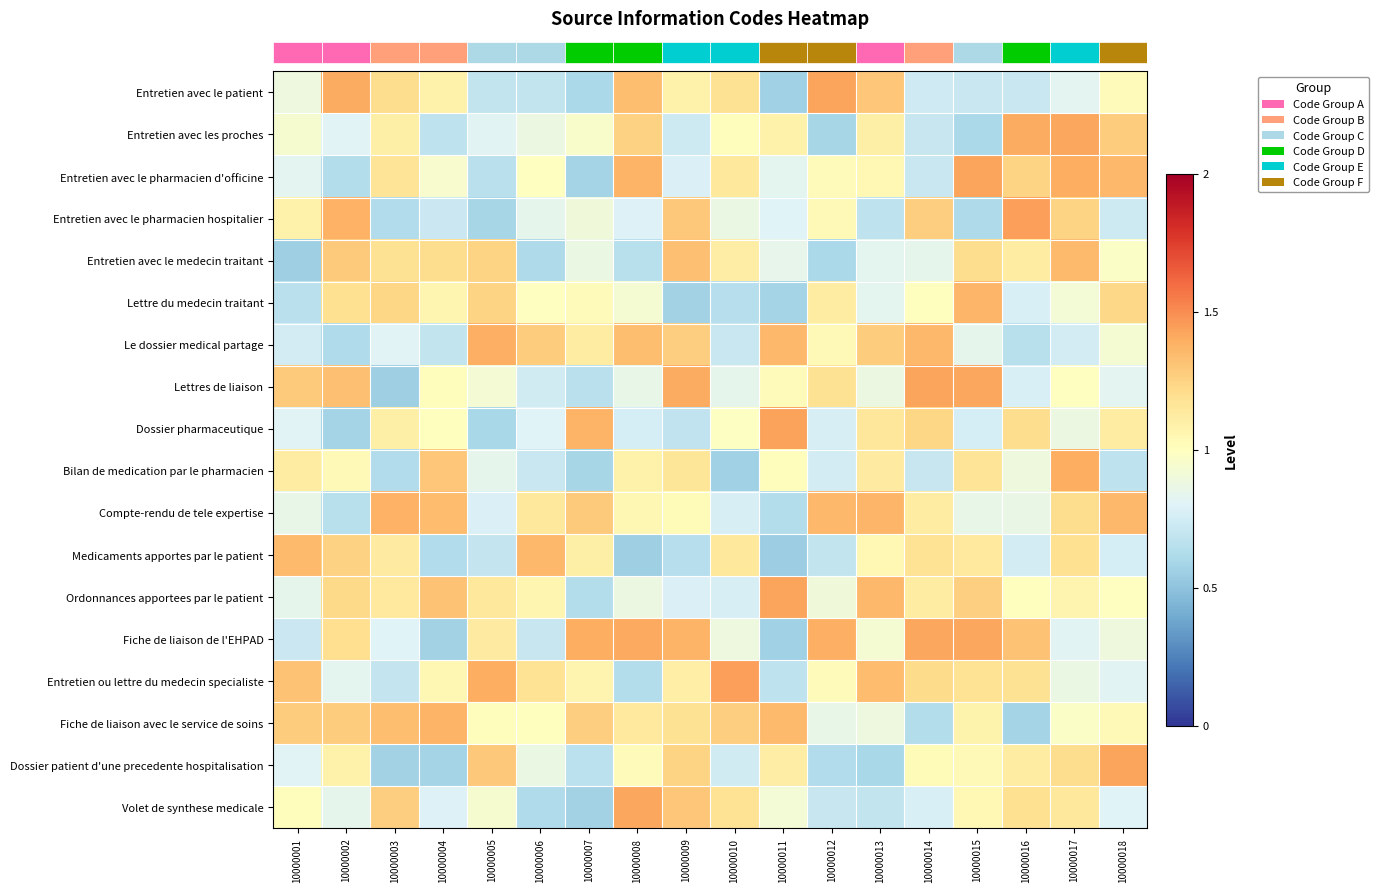

Reading right to left, what are all the values shown in this chart?

row_0: 1.0	0.8	0.7	0.7	0.7	1.3	1.4	0.6	1.2	1.1	1.3	0.6	0.7	0.7	1.1	1.2	1.4	0.9
row_1: 1.3	1.4	1.4	0.6	0.7	1.1	0.6	1.1	1.0	0.7	1.3	1.0	0.9	0.8	0.7	1.1	0.8	0.9
row_2: 1.4	1.4	1.2	1.4	0.7	1.0	1.0	0.8	1.1	0.8	1.4	0.6	1.0	0.7	0.9	1.2	0.6	0.8
row_3: 0.7	1.2	1.4	0.6	1.3	0.7	1.0	0.8	0.9	1.3	0.8	0.9	0.8	0.6	0.7	0.6	1.4	1.1
row_4: 1.0	1.3	1.1	1.2	0.8	0.8	0.6	0.8	1.1	1.3	0.7	0.9	0.6	1.2	1.2	1.2	1.3	0.6
row_5: 1.2	0.9	0.8	1.4	1.0	0.8	1.1	0.6	0.6	0.6	0.9	1.0	1.0	1.2	1.1	1.2	1.2	0.7
row_6: 0.9	0.8	0.6	0.8	1.4	1.3	1.0	1.4	0.7	1.3	1.3	1.1	1.3	1.4	0.7	0.8	0.6	0.8
row_7: 0.8	1.0	0.8	1.4	1.4	0.9	1.2	1.0	0.8	1.4	0.9	0.7	0.7	0.9	1.0	0.6	1.3	1.3
row_8: 1.1	0.9	1.2	0.8	1.2	1.2	0.8	1.4	1.0	0.7	0.8	1.4	0.8	0.6	1.0	1.1	0.6	0.8
row_9: 0.7	1.4	0.9	1.2	0.7	1.1	0.8	1.0	0.6	1.2	1.1	0.6	0.7	0.8	1.3	0.6	1.0	1.1
row_10: 1.4	1.2	0.9	0.9	1.1	1.4	1.4	0.6	0.8	1.0	1.0	1.3	1.1	0.8	1.3	1.4	0.7	0.9
row_11: 0.8	1.2	0.8	1.1	1.2	1.0	0.7	0.6	1.1	0.6	0.6	1.1	1.4	0.7	0.6	1.1	1.3	1.3
row_12: 1.0	1.1	1.0	1.3	1.1	1.4	0.9	1.4	0.8	0.8	0.9	0.6	1.1	1.1	1.3	1.1	1.2	0.8
row_13: 0.9	0.8	1.3	1.4	1.4	0.9	1.4	0.6	0.9	1.4	1.4	1.4	0.7	1.1	0.6	0.8	1.2	0.7
row_14: 0.8	0.9	1.2	1.2	1.2	1.3	1.0	0.7	1.4	1.1	0.6	1.1	1.2	1.4	1.1	0.7	0.8	1.3
row_15: 1.0	1.0	0.6	1.1	0.6	0.9	0.9	1.4	1.3	1.2	1.1	1.3	1.0	1.0	1.4	1.3	1.3	1.3
row_16: 1.4	1.2	1.1	1.0	1.0	0.6	0.6	1.1	0.7	1.2	1.0	0.7	0.9	1.3	0.6	0.6	1.1	0.8
row_17: 0.8	1.1	1.2	1.0	0.8	0.7	0.7	0.9	1.2	1.3	1.4	0.6	0.6	0.9	0.8	1.3	0.8	1.0